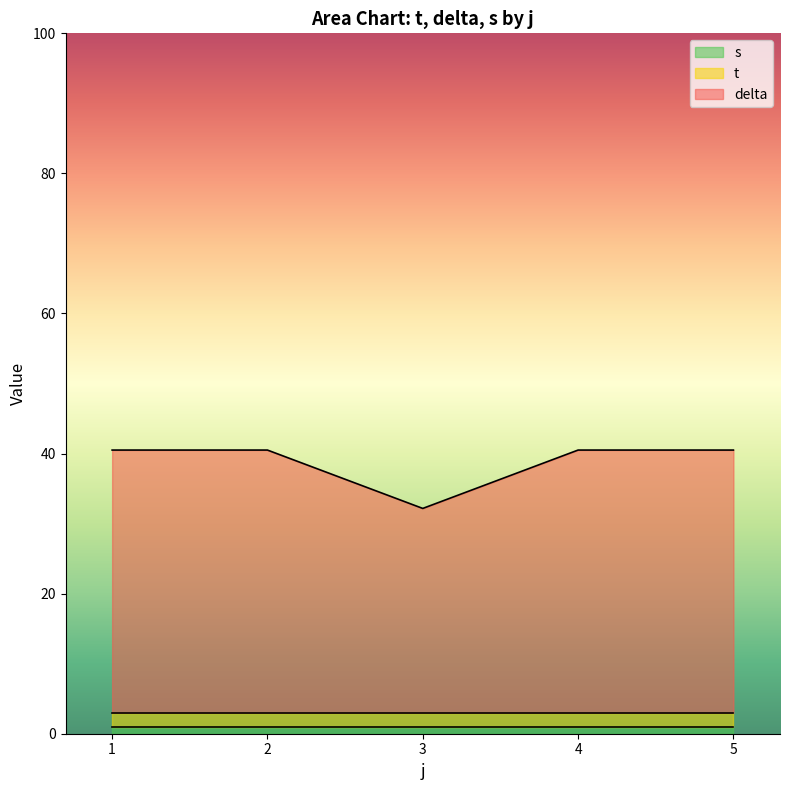

What is the approximate value of s at 7?

1.0